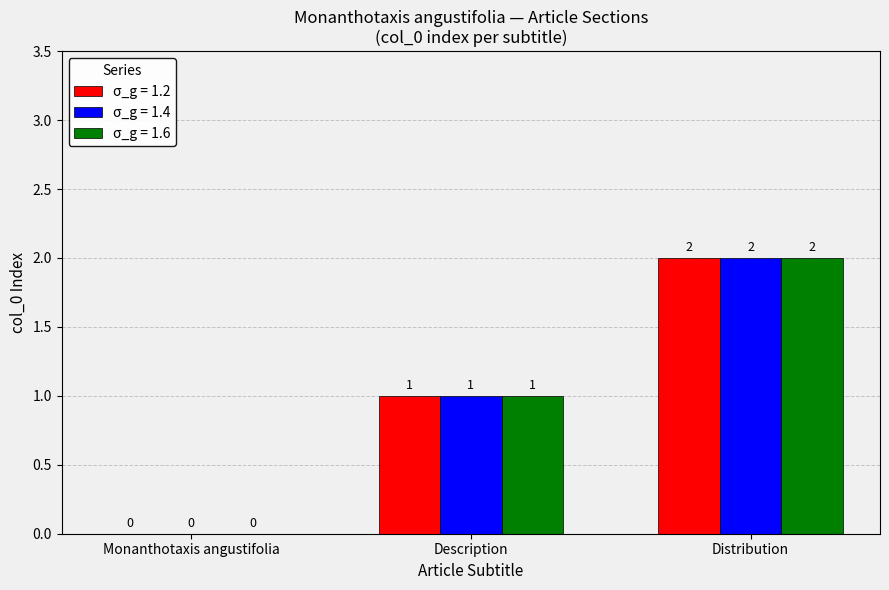

At which label is σ_g = 1.4 closest to 1?

Description